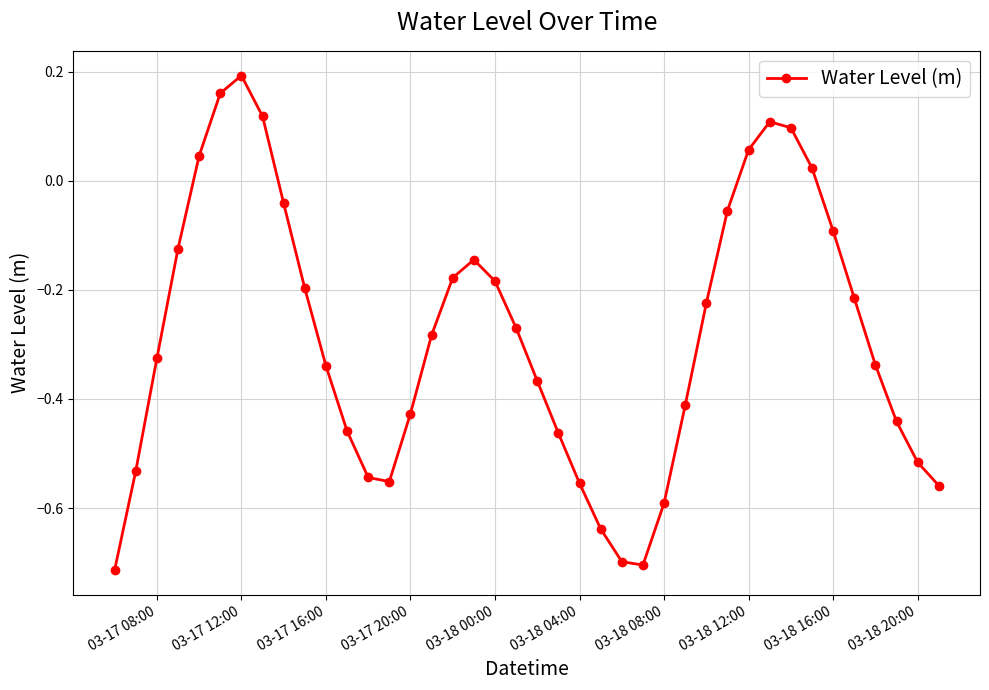

What is the difference between the second highest and second lowest values?

0.9